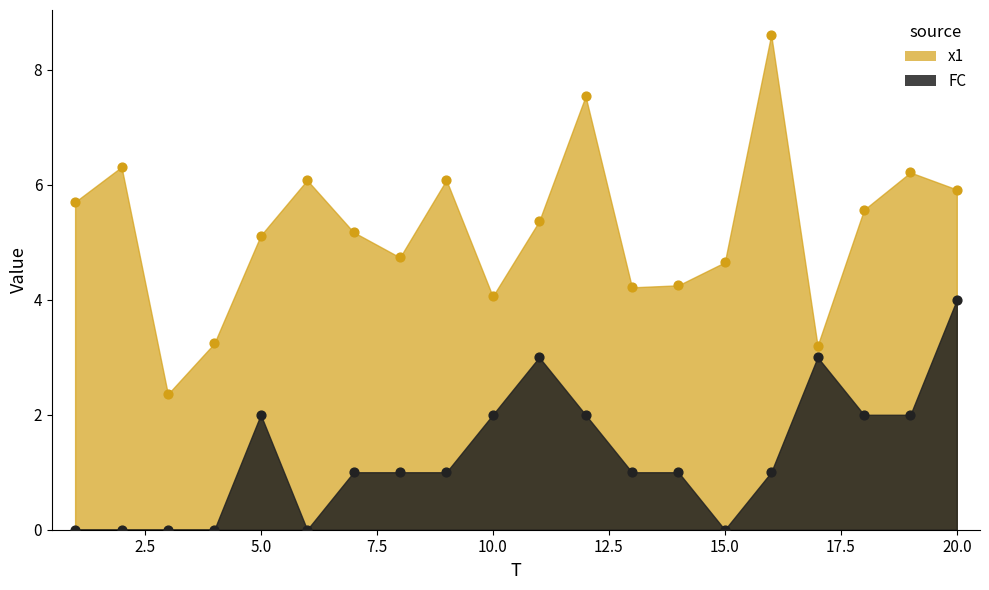

Which series has the widest spread of Y values?

x1